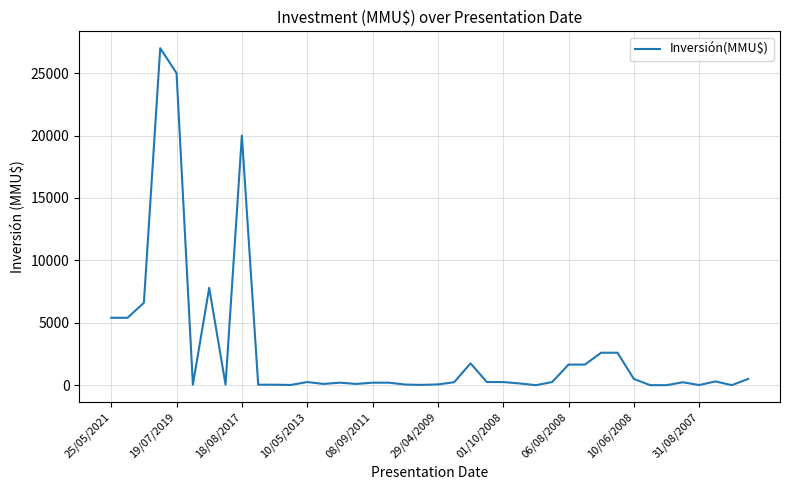

What is the maximum value shown in the chart?

27000